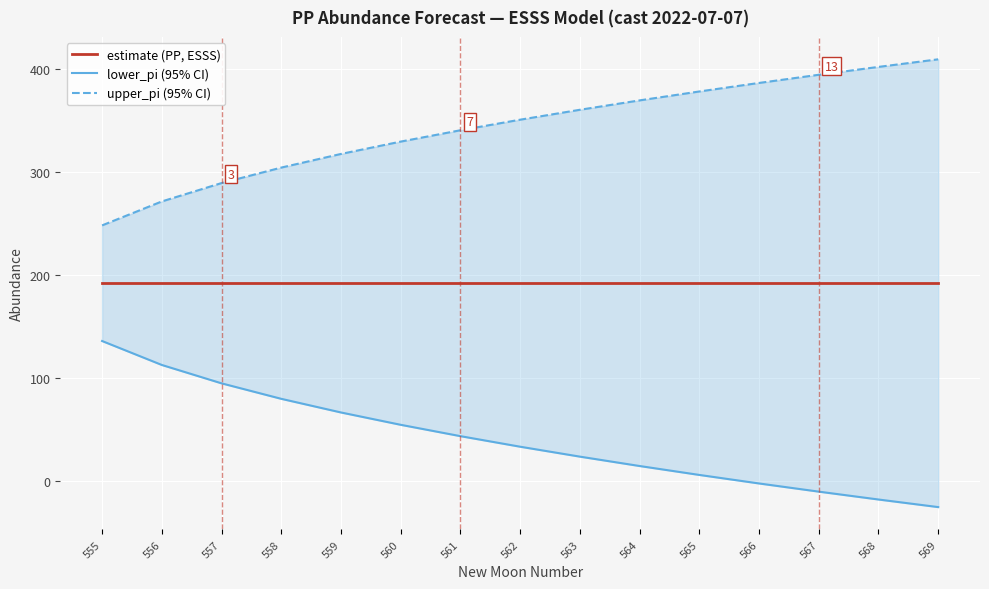

How many values in the lower_pi (95% CI) series exceed 32?

8